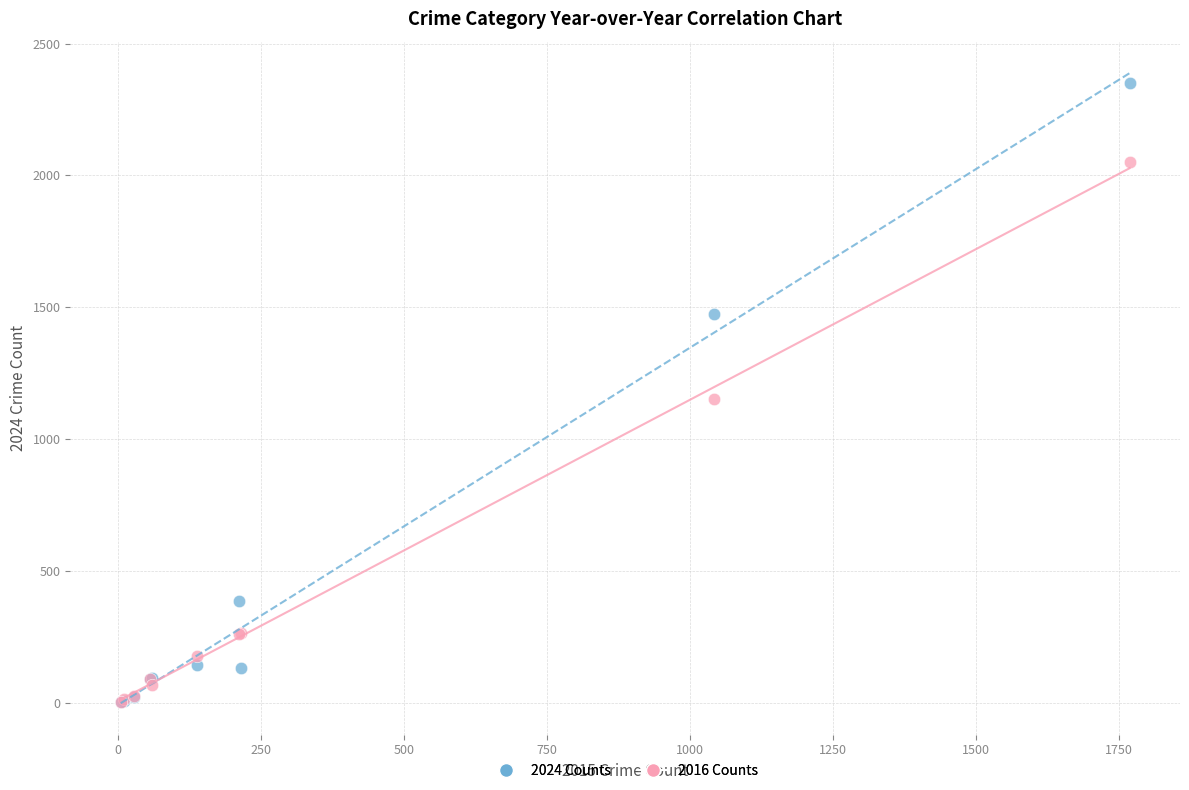

In the 2016 Counts series, what Y value is closest to 1027?

1151